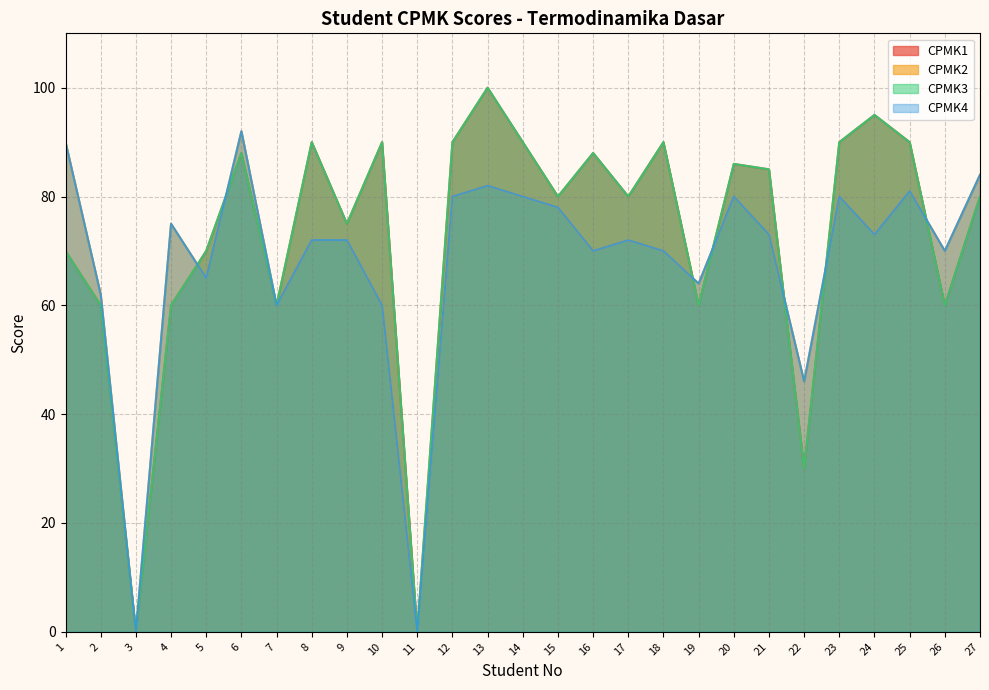

What is the difference between the CPMK1 values at 2 and 16?

28